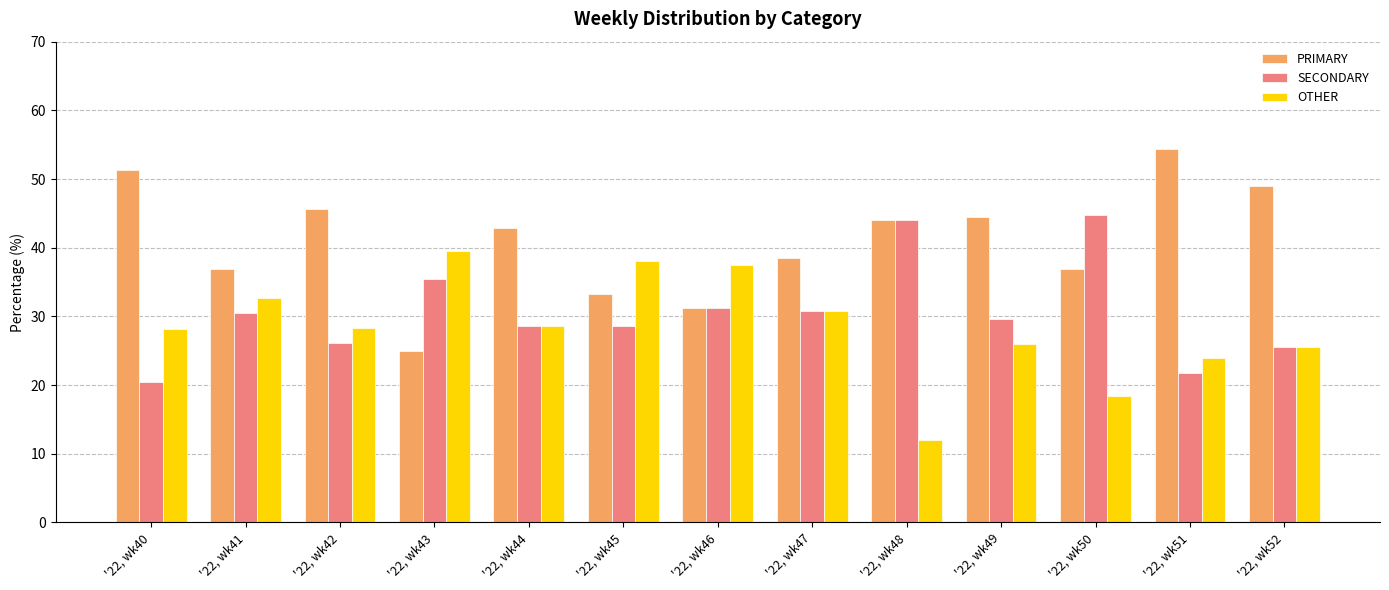

What is the sum of the PRIMARY values at '22, wk48 and '22, wk50?

80.8